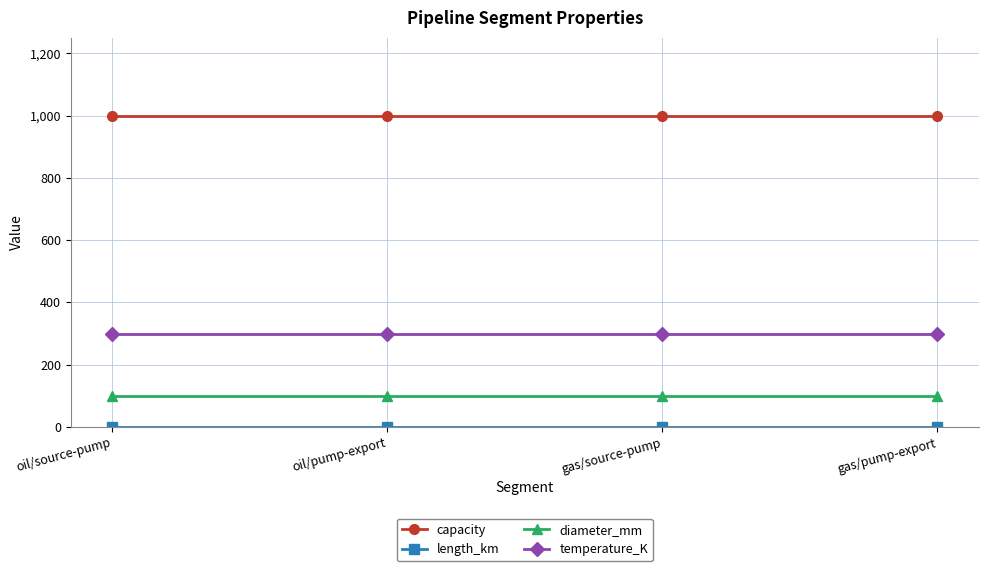

At how many categories does at least one series exceed 207?

4